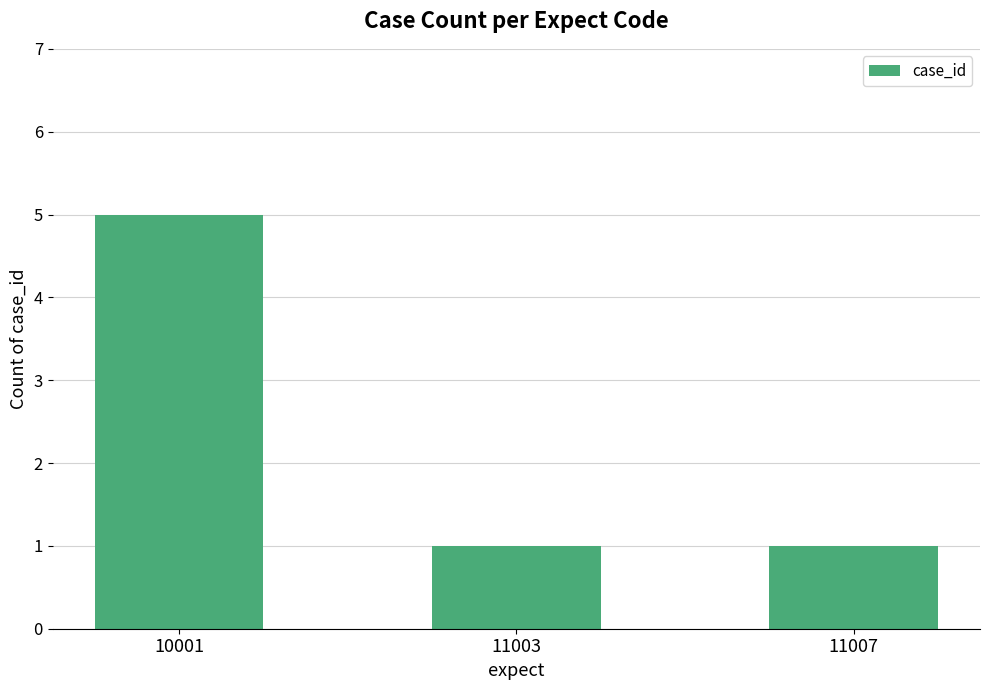

What is the maximum value shown in the chart?

5